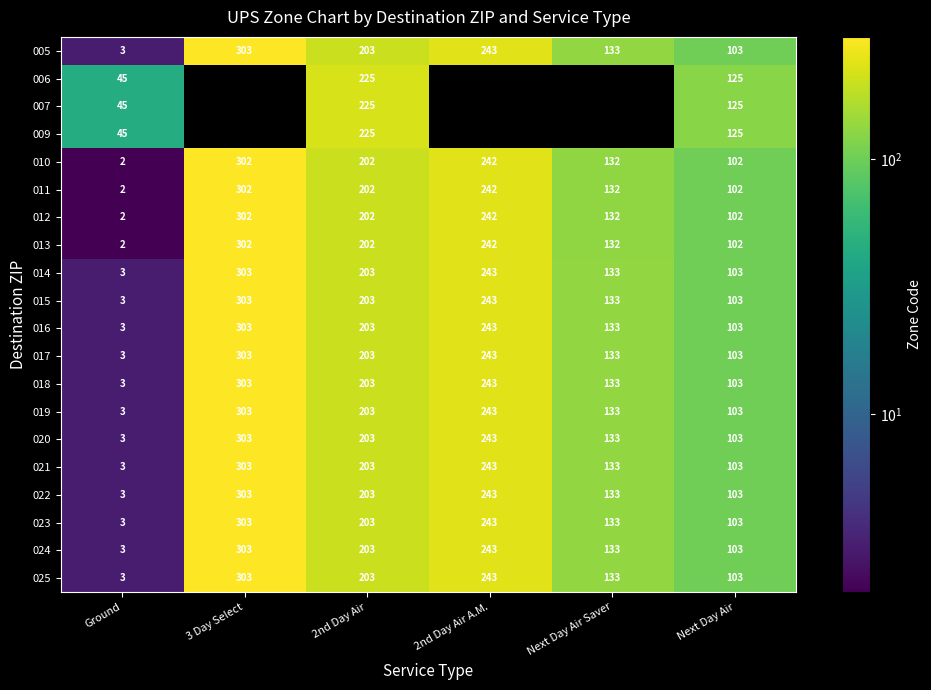

How many categories are shown in the chart?

6